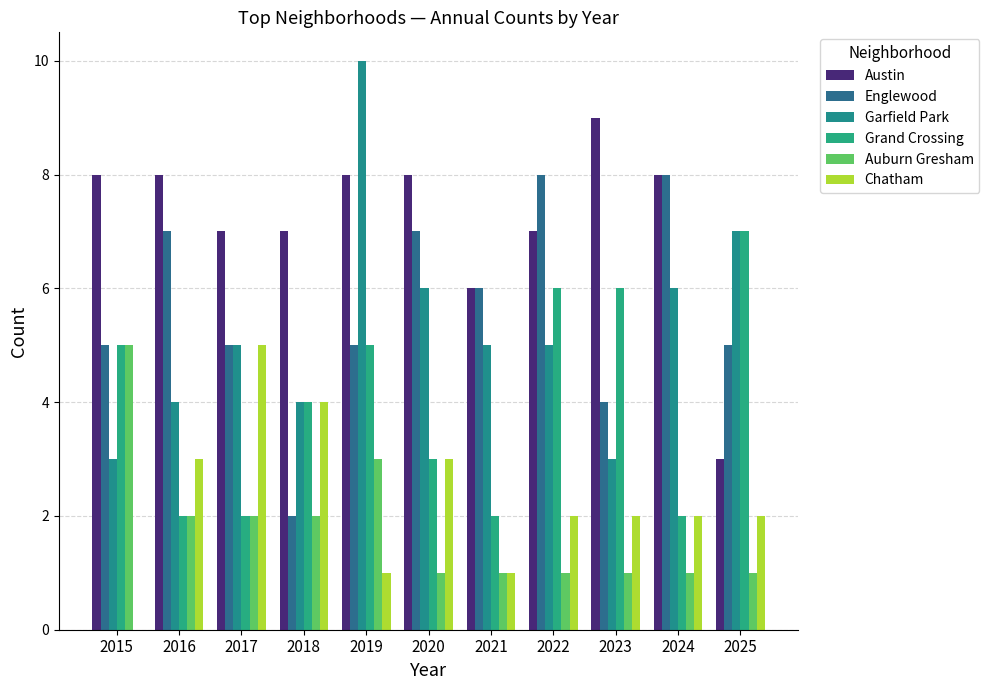

What is the sum of all Garfield Park values?

58